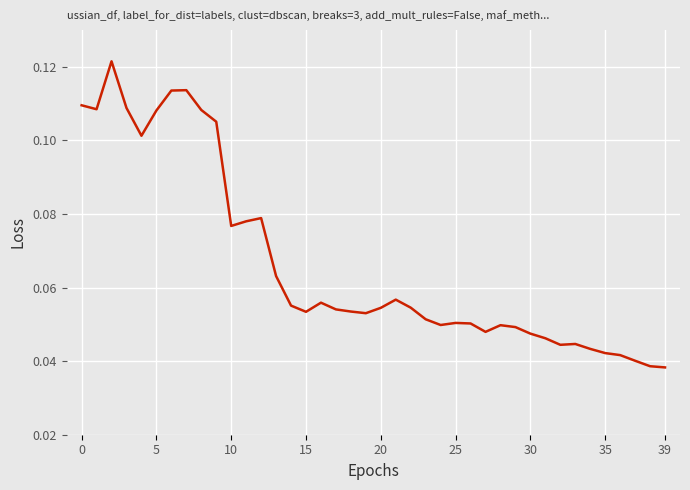

Does the chart have visible grid lines?

Yes